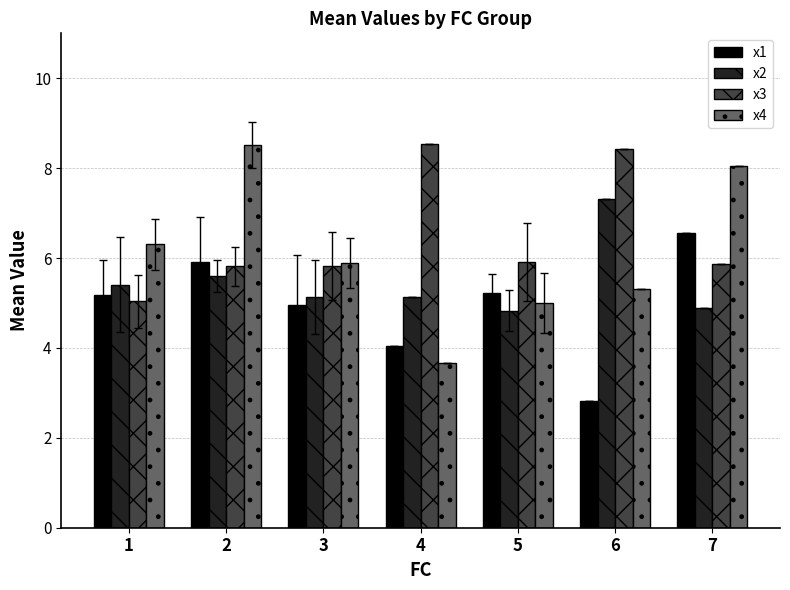

At how many categories does at least one series exceed 5?

7